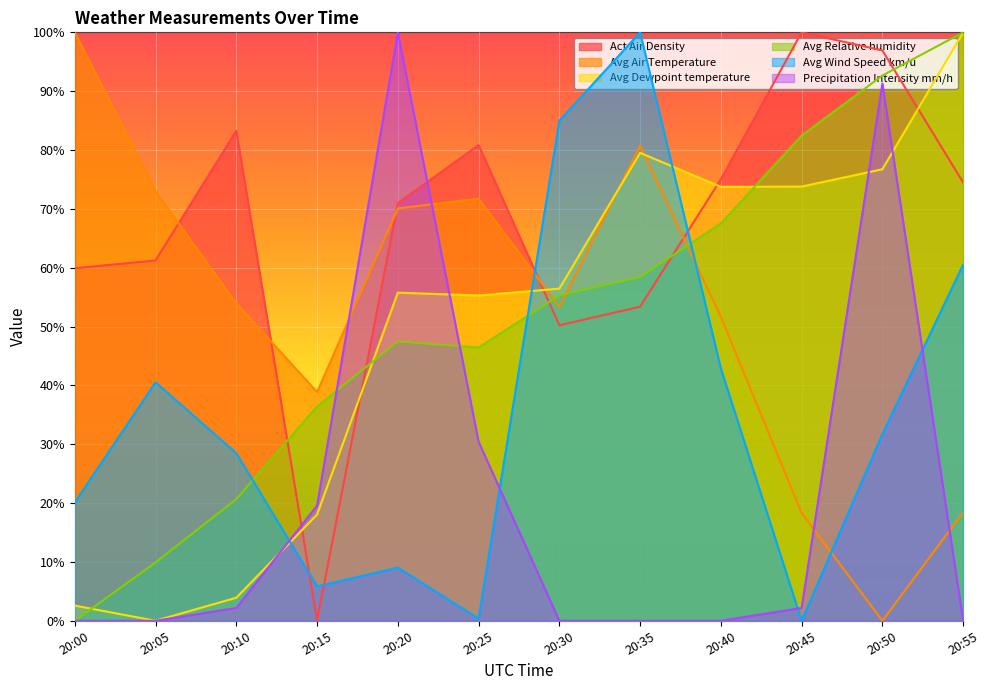

At which category is the sum across all series the highest?

20:50